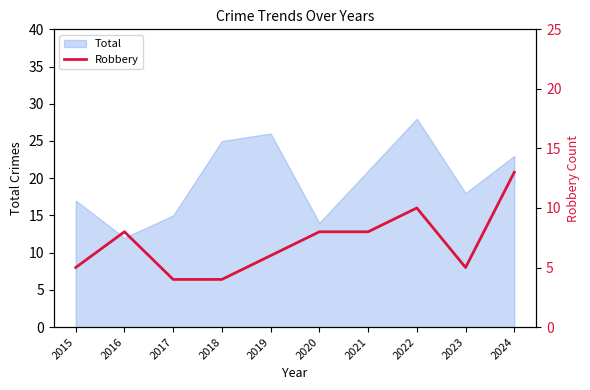

The value of Total at 2017 is 8. True or false?

False